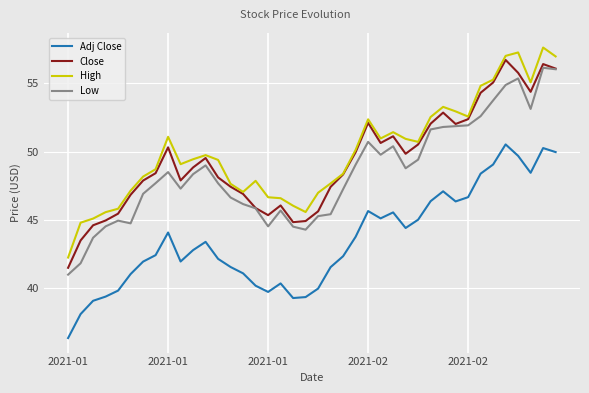

What is the maximum value for Adj Close?

50.5